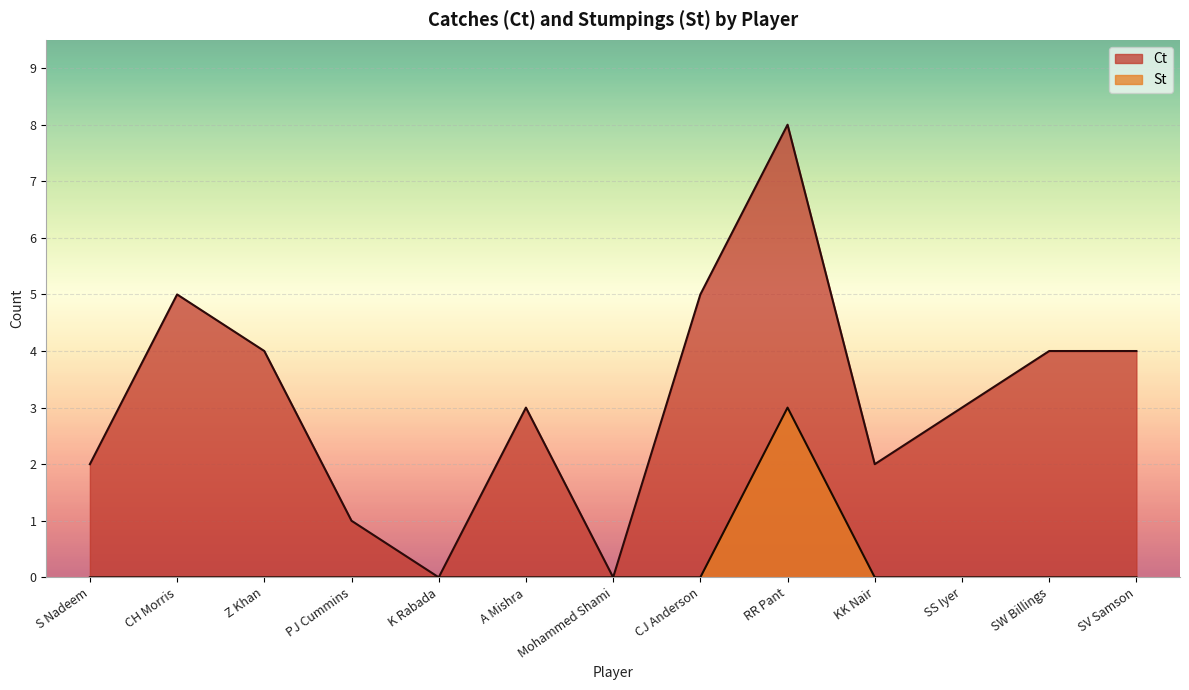

Read the Ct value at KK Nair.

2